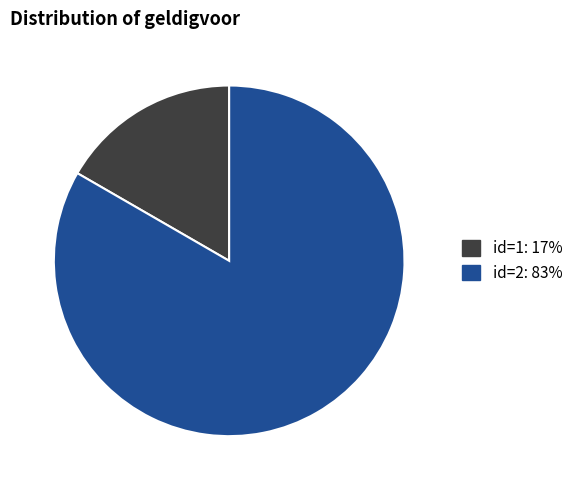

Rank the categories by value from highest to lowest.

id=2: 83%, id=1: 17%